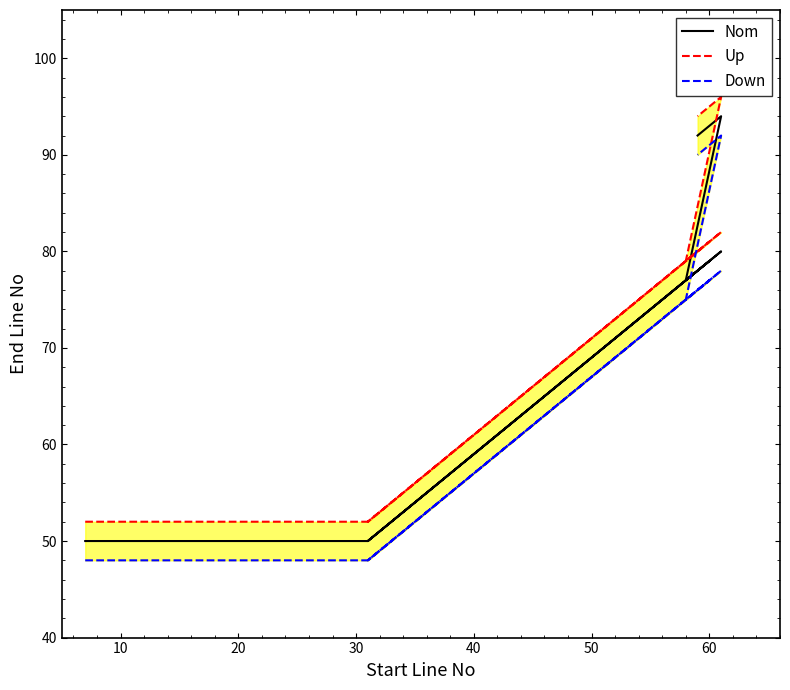

True or false: Down and Nom intersect in this chart.

False